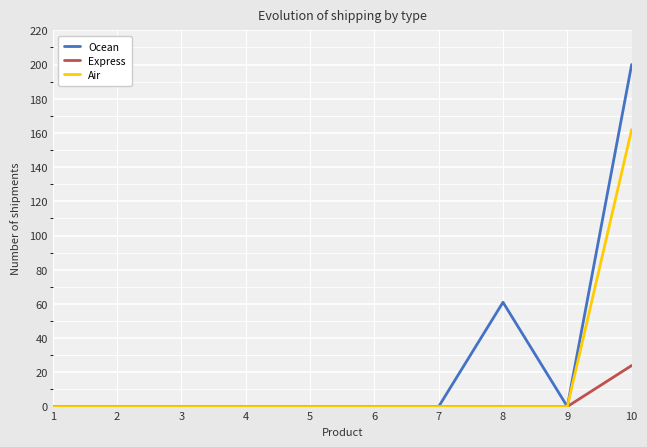

Which series has the largest range (max minus min)?

Ocean